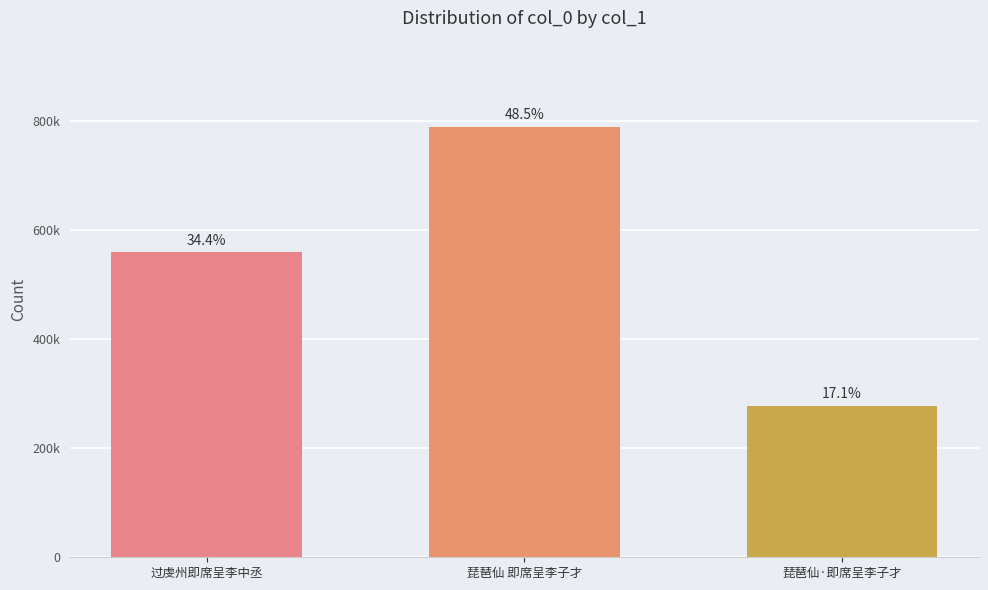

Does the chart contain any negative values?

No